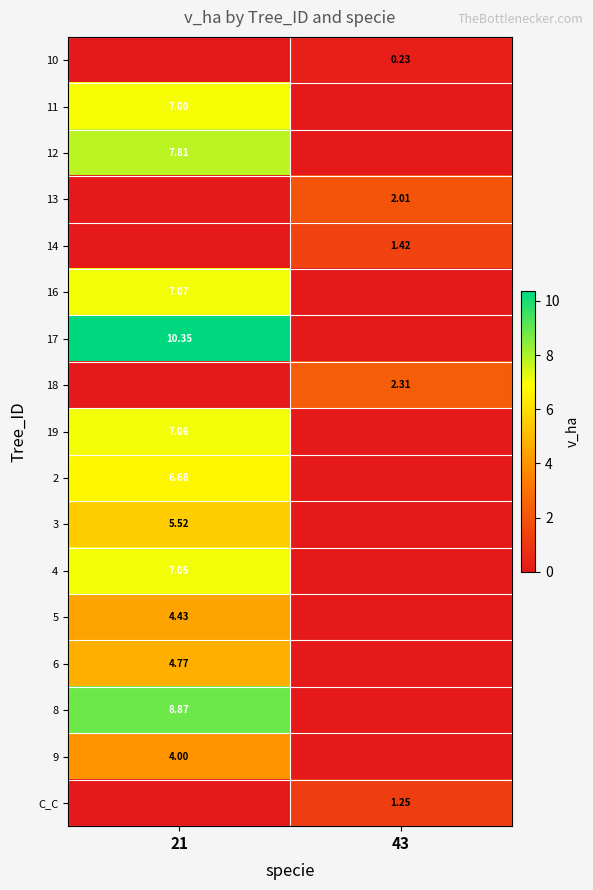

What is the total value across all series at 21?

80.6